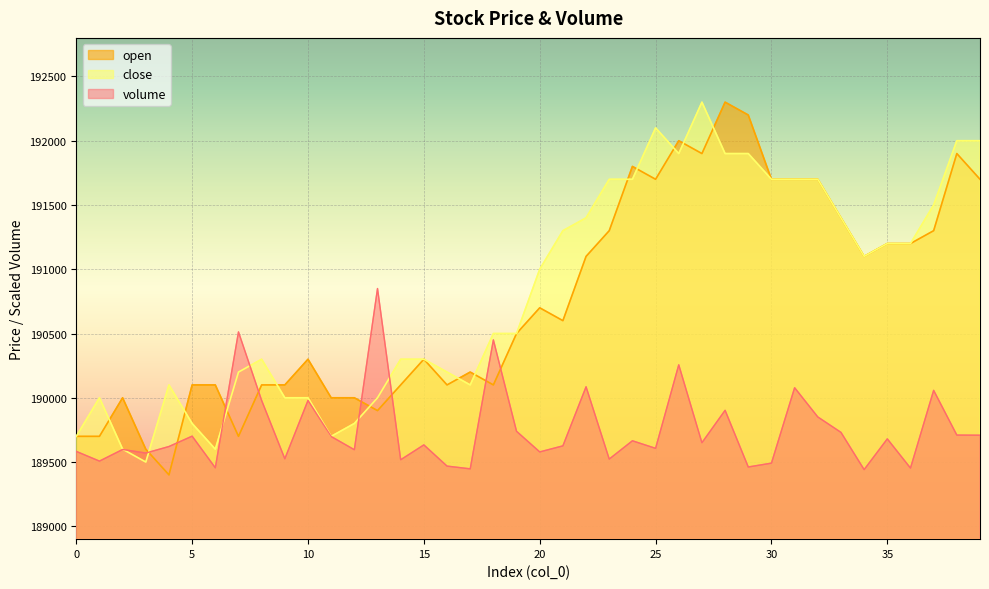

Does the chart display data point markers on the line(s)?

No